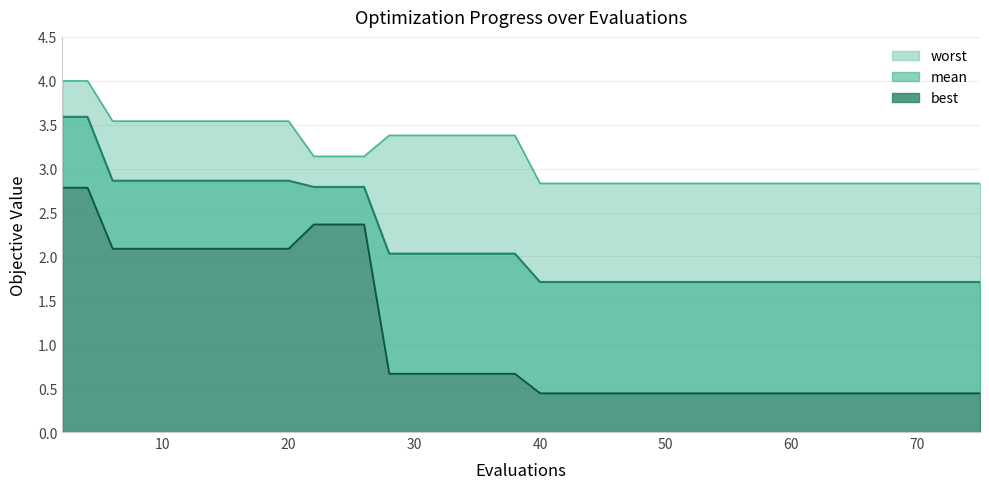

What is the value of the worst point at the 14th from the left?

3.4